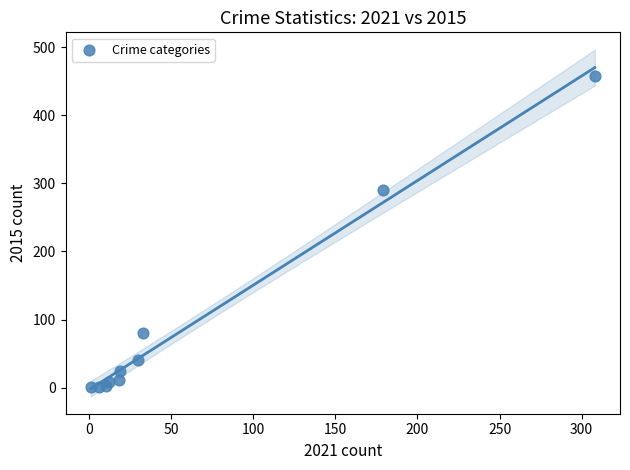

What Y value in the scatter plot is closest to 229?

290